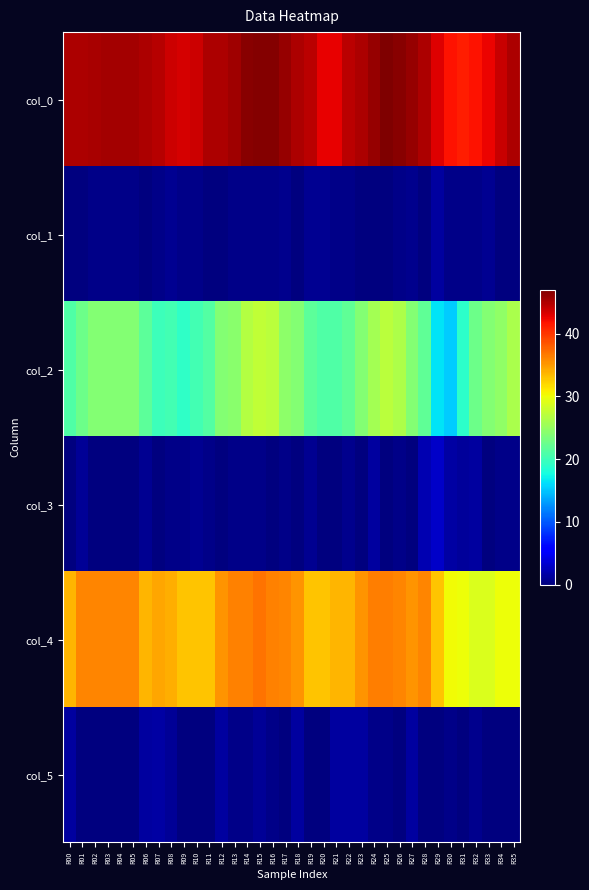

What is the difference between the highest and lowest values at R19?

44.5